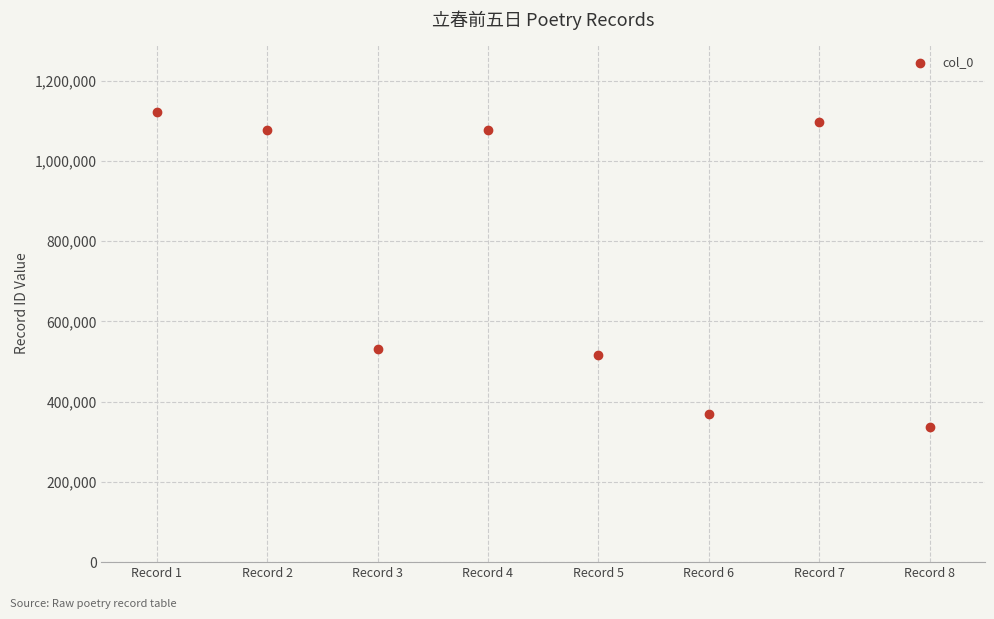

What is the average Y value?

765176